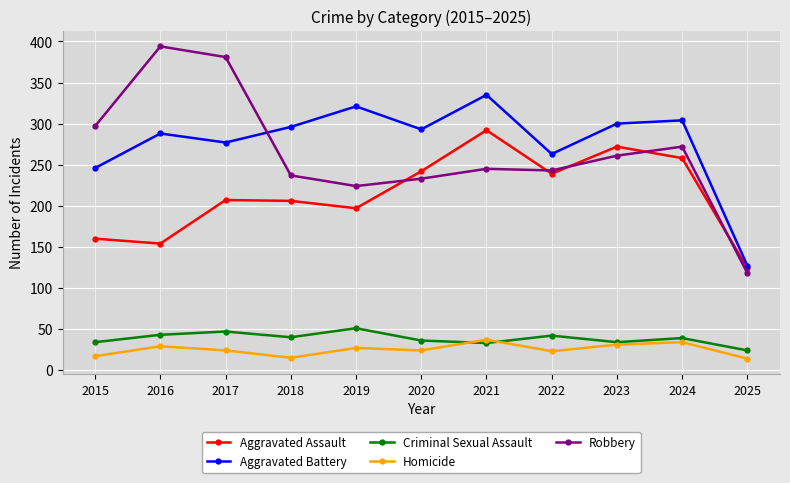

How many lines are shown in the chart?

5